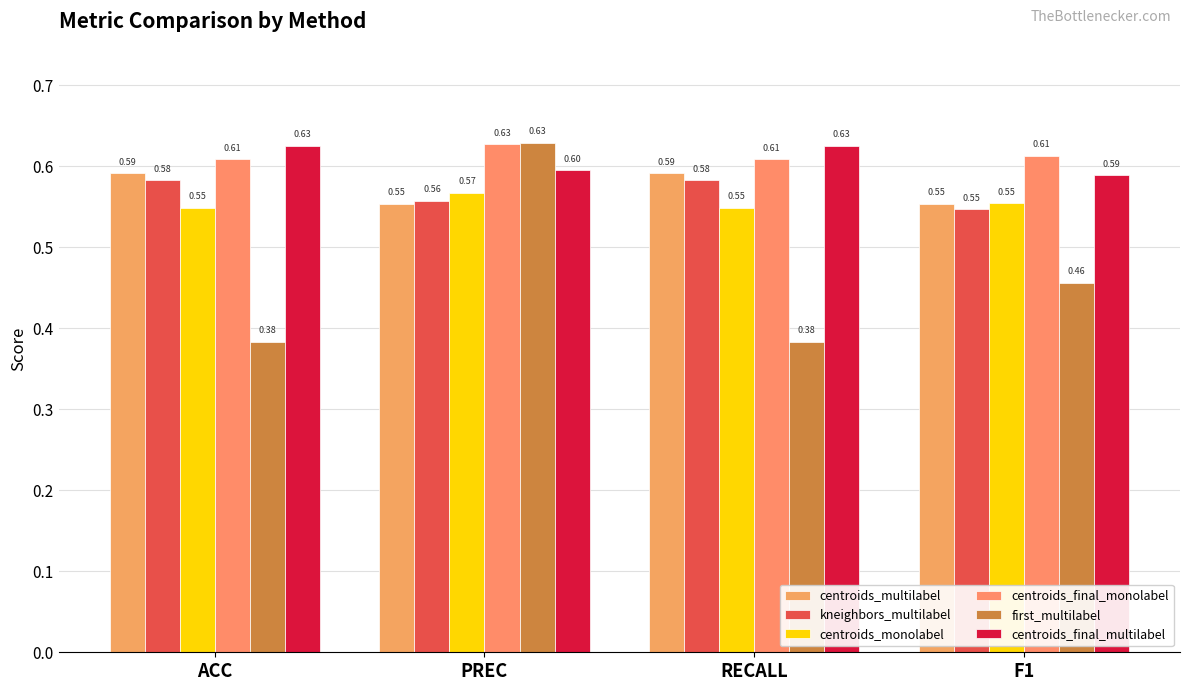

How many categories are shown in the chart?

4